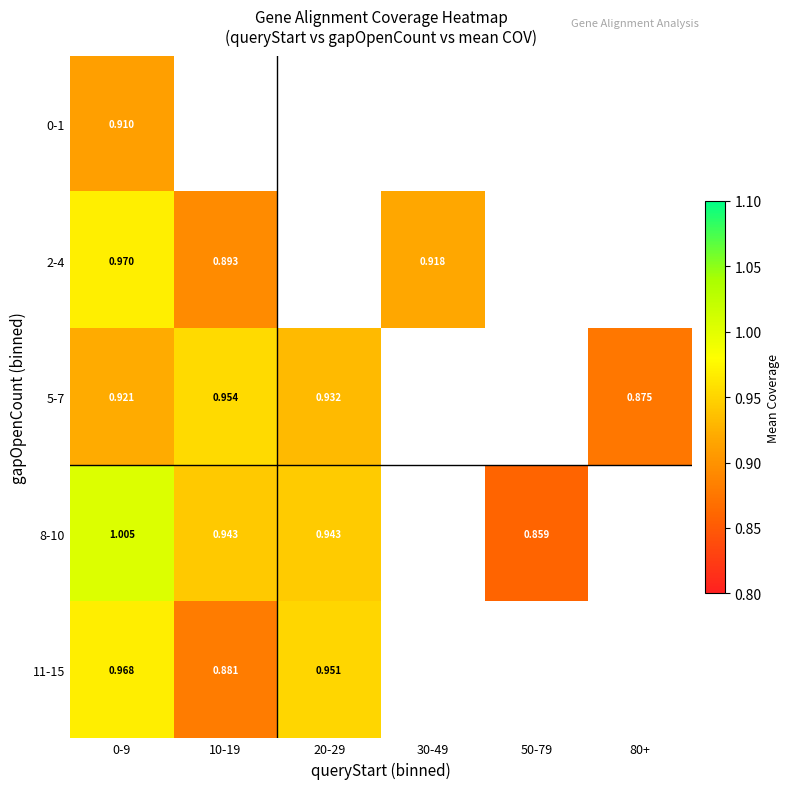

What is the highest value of the 8-10 series?

1.0